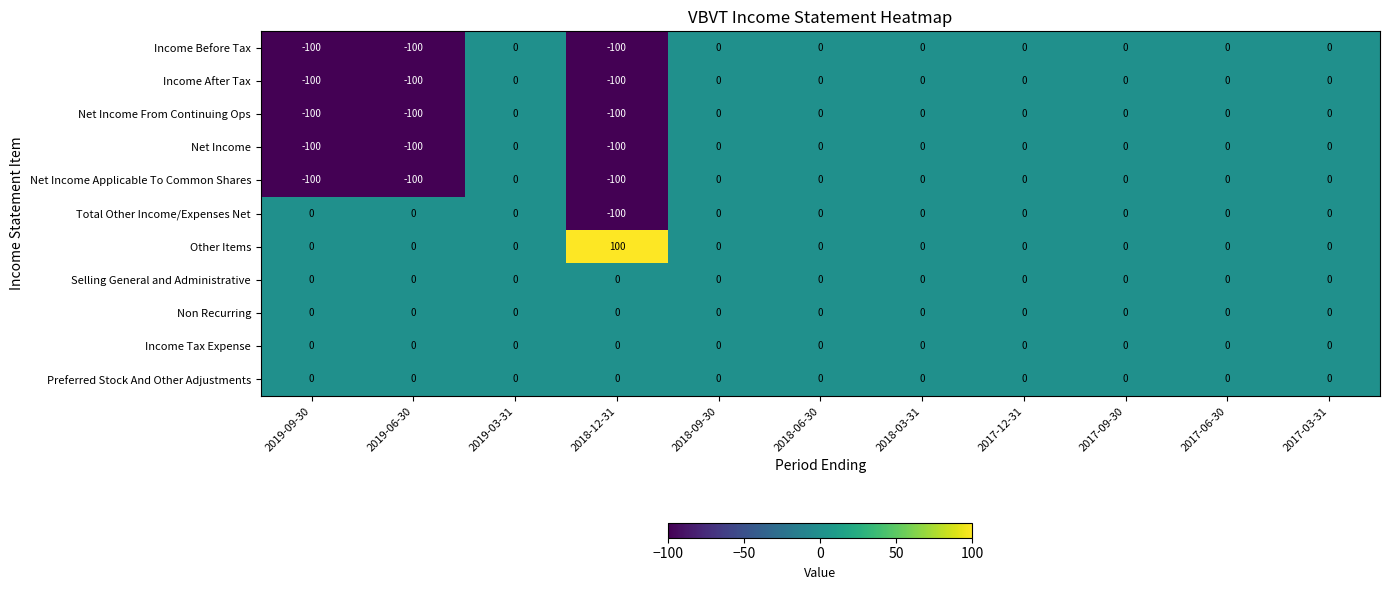

Which series has the largest total across all categories?

Other Items